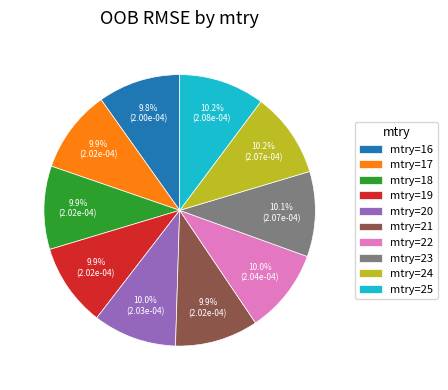

How much of the chart is everything except mtry=24?

89.8%